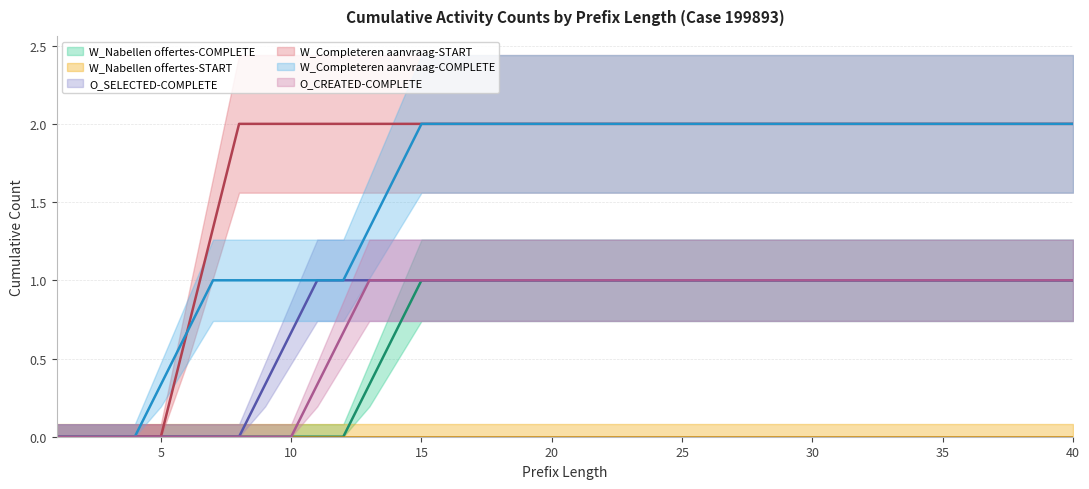

At which label is W_Completeren aanvraag-COMPLETE closest to 1?

7